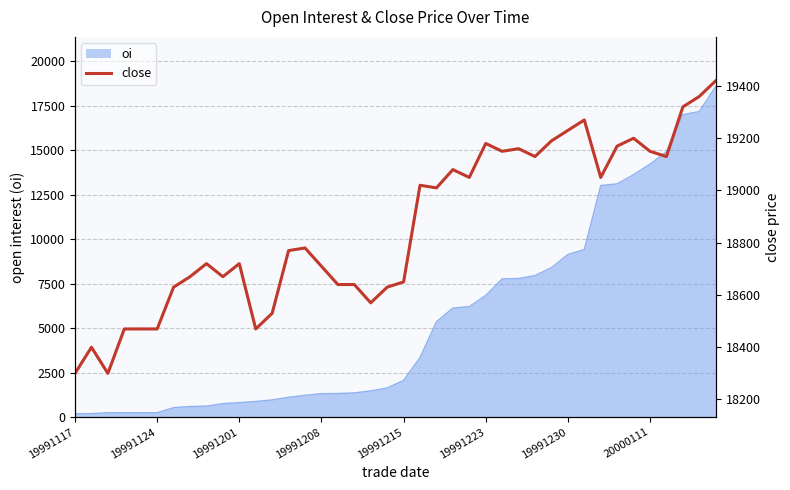

How many lines are shown in the chart?

1